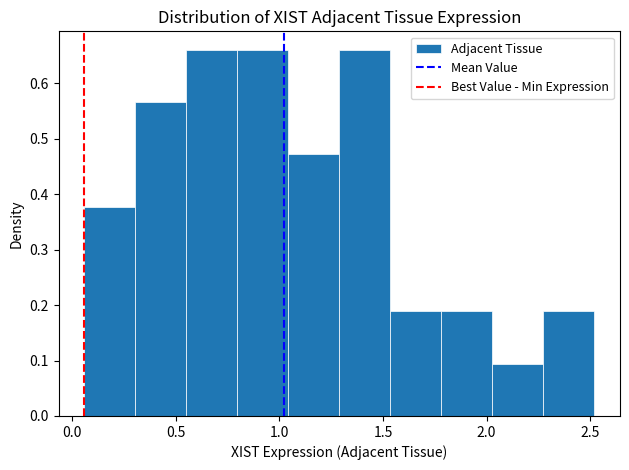

What is the height of the bar covering 0.05 to 0.30 on the x-axis? Neither the bar edges nor the heights are printed on the chart, so give them approximately, as read against the axes.

0.38